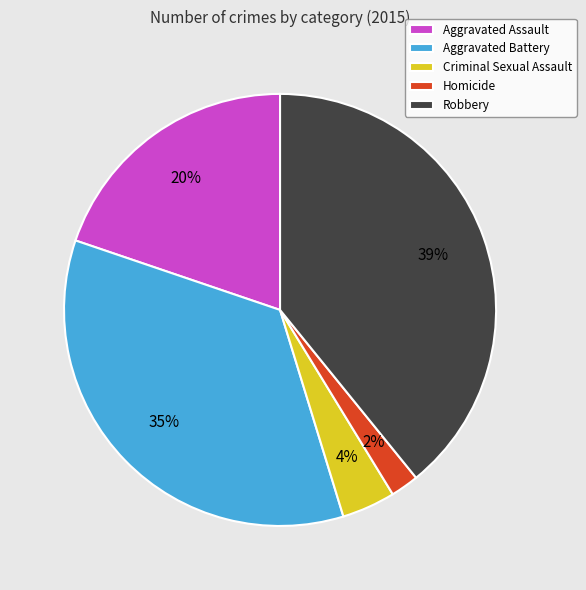

Rank the categories by value from lowest to highest.

Homicide, Criminal Sexual Assault, Aggravated Assault, Aggravated Battery, Robbery